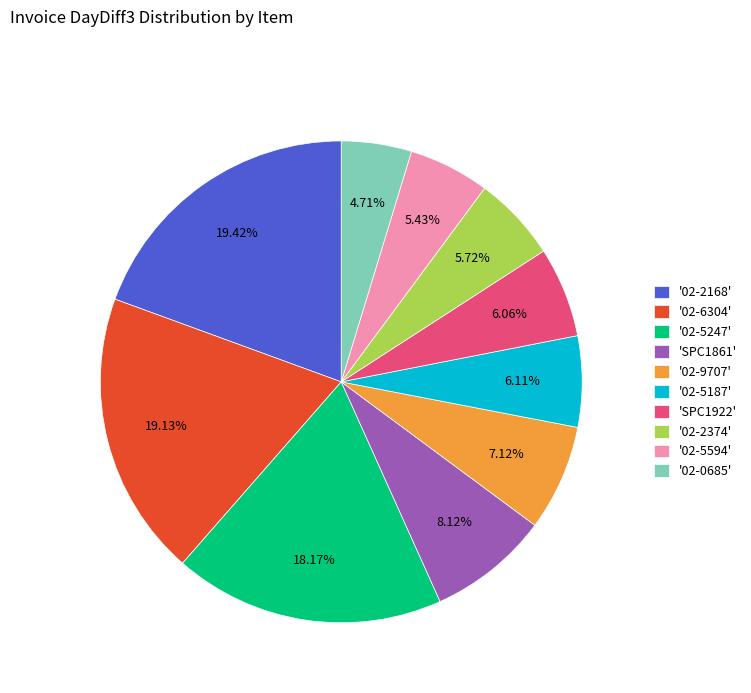

Which has a higher value, '02-9707' or '02-2374'?

'02-9707'